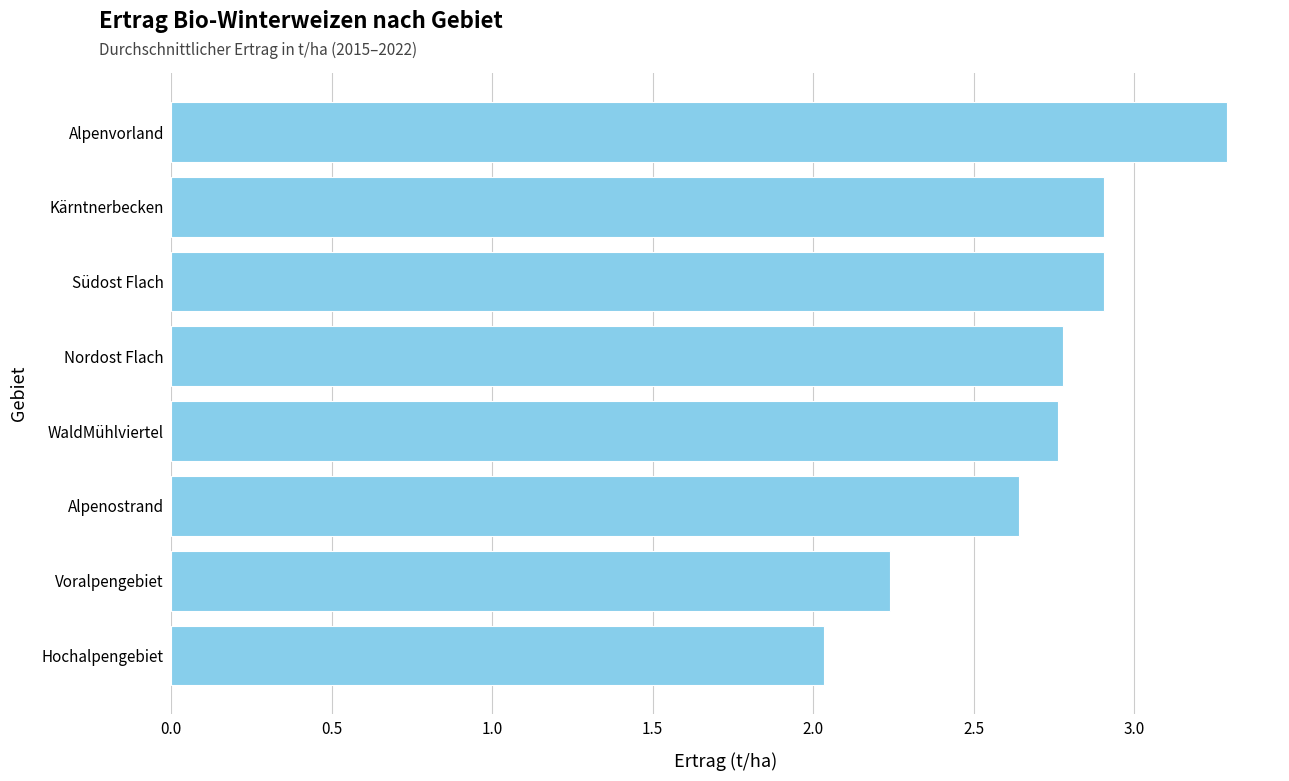

At which category does the chart reach its minimum across all series?

Hochalpengebiet